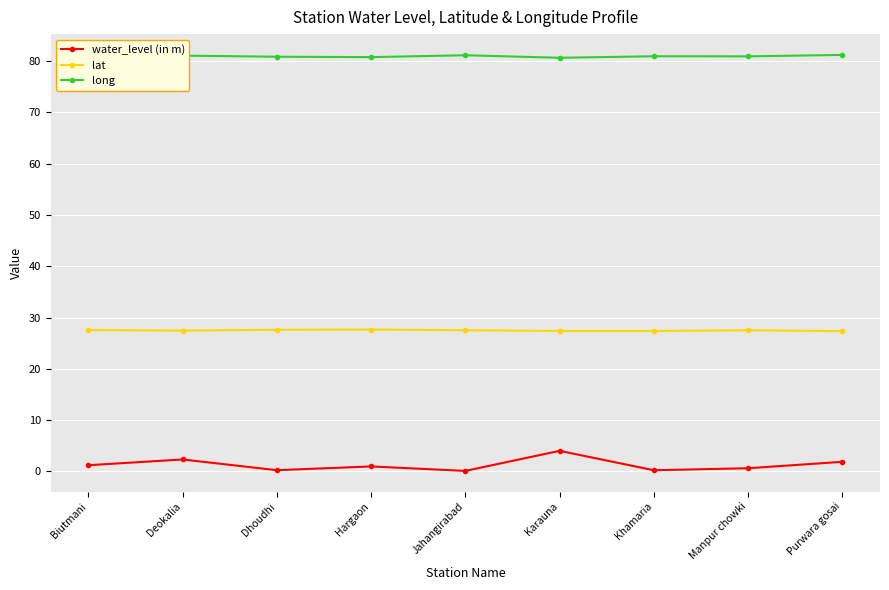

True or false: long and water_level (in m) intersect in this chart.

False